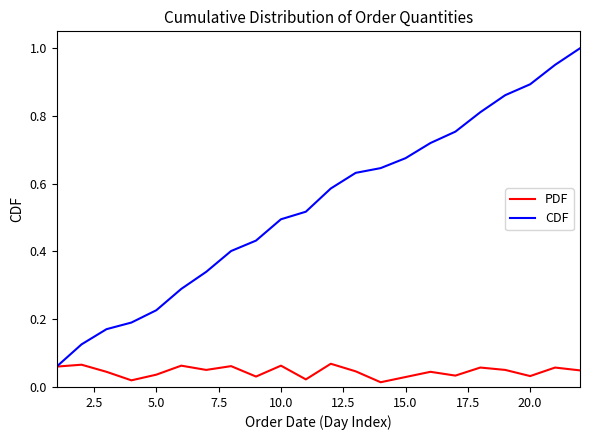

In PDF, how many points are higher than both neighbors (excluding endpoints)?

8